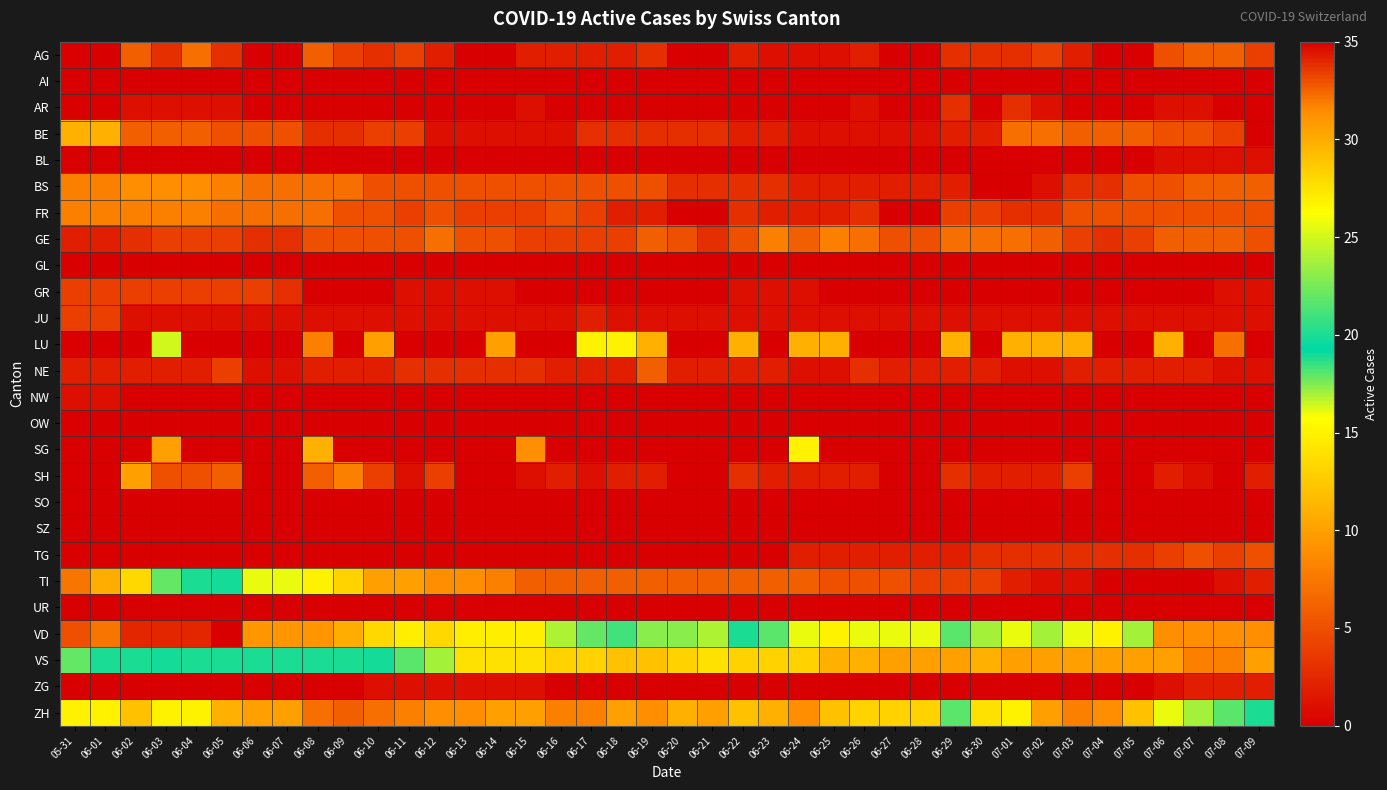

What is the spread (max minus min) of values at 06-30?

17